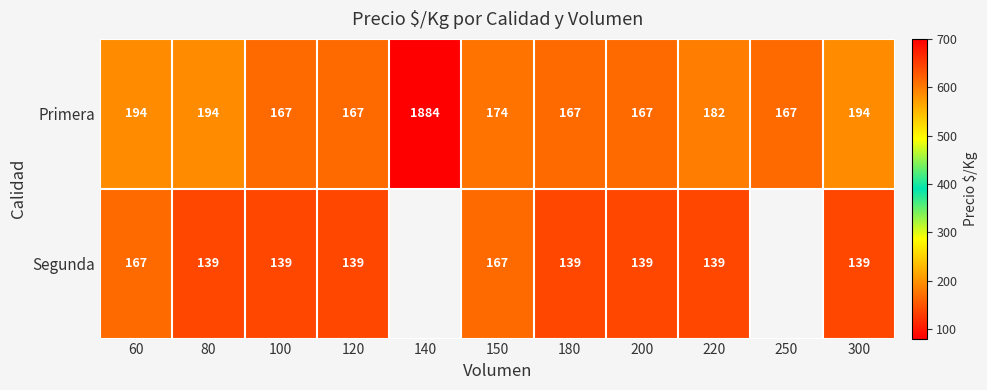

What is the spread (max minus min) of values at 120?

28